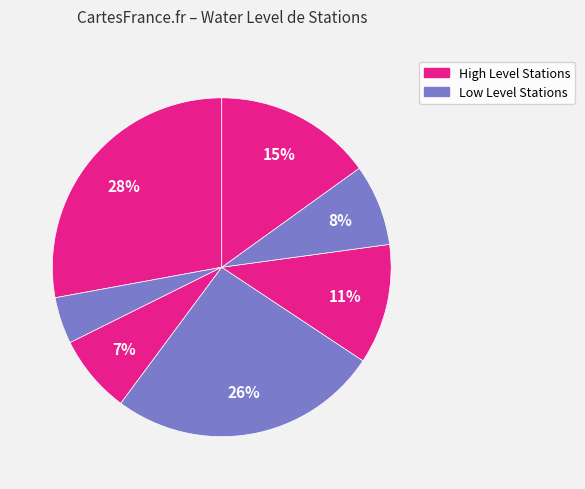

Count the number of slices in the pie.

7